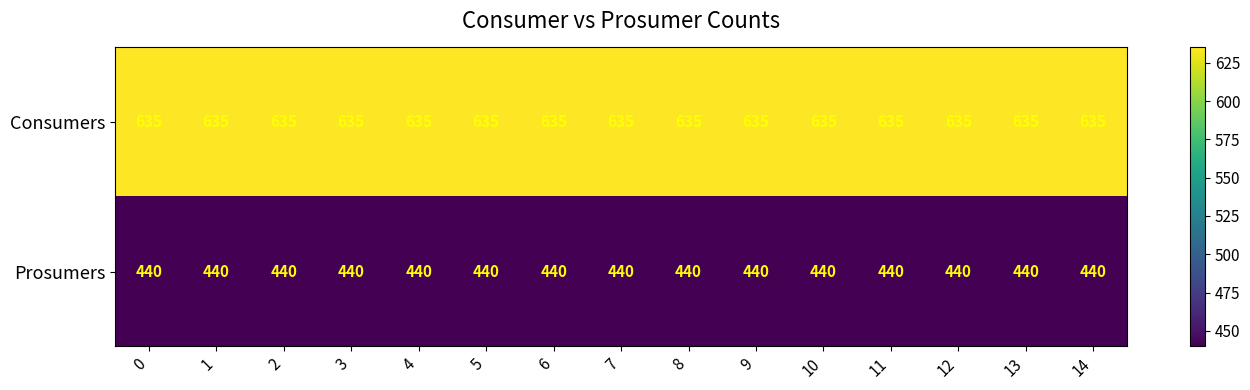

What is the difference between the highest and lowest values at 6?

195